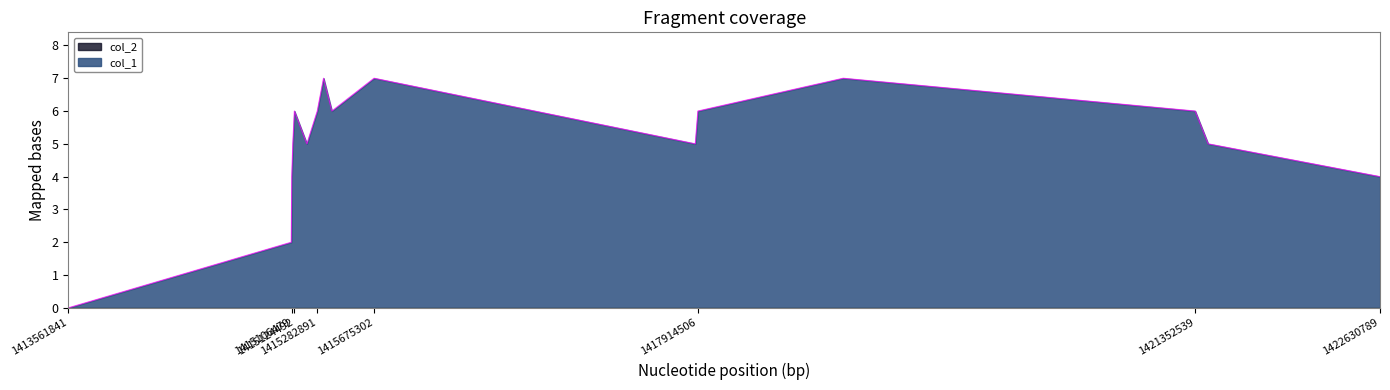

How many distinct data groups are displayed?

2